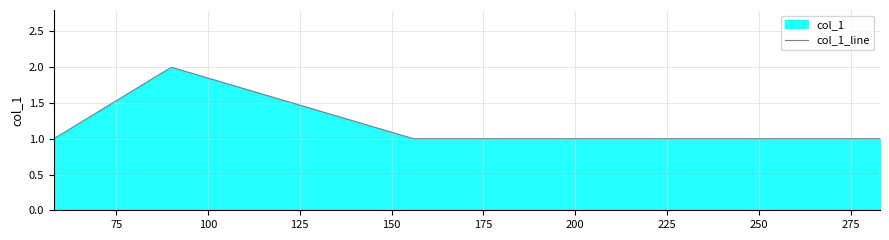

Does the chart display data point markers on the line(s)?

No